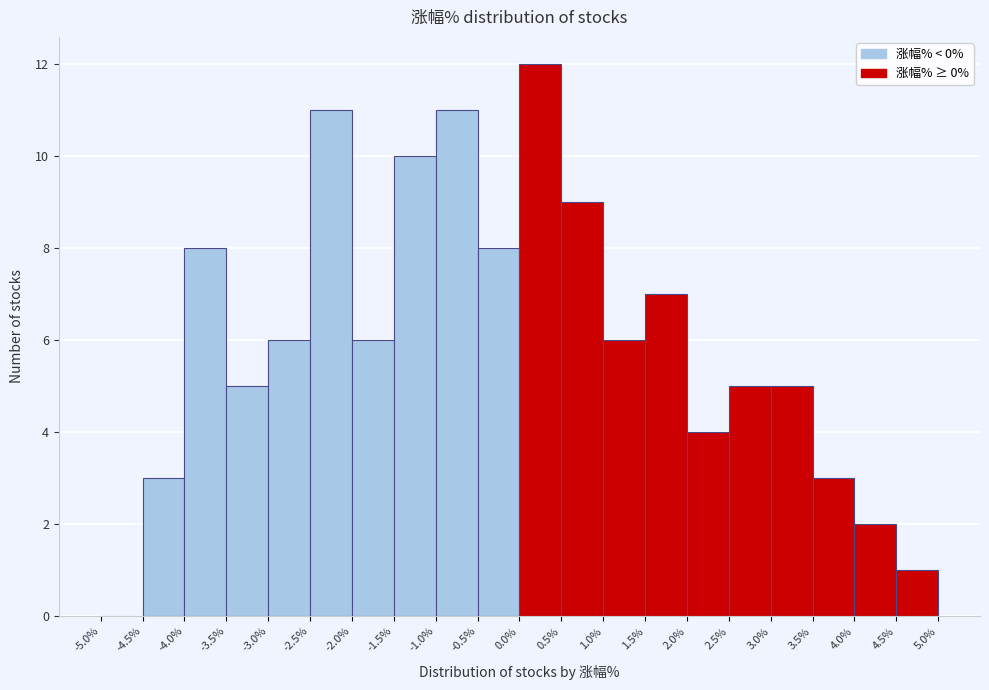

Over which range of the x-axis is the bar tallest?

0.0% to 0.5%